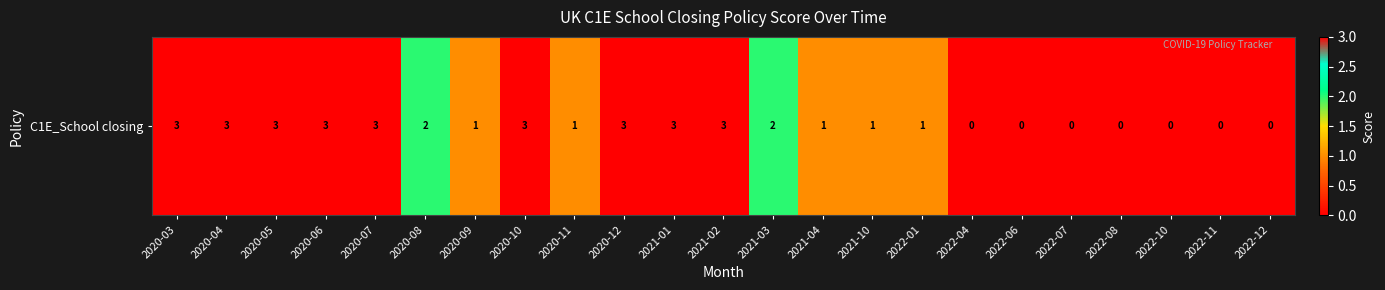

What is the difference between the maximum and second lowest values?

3